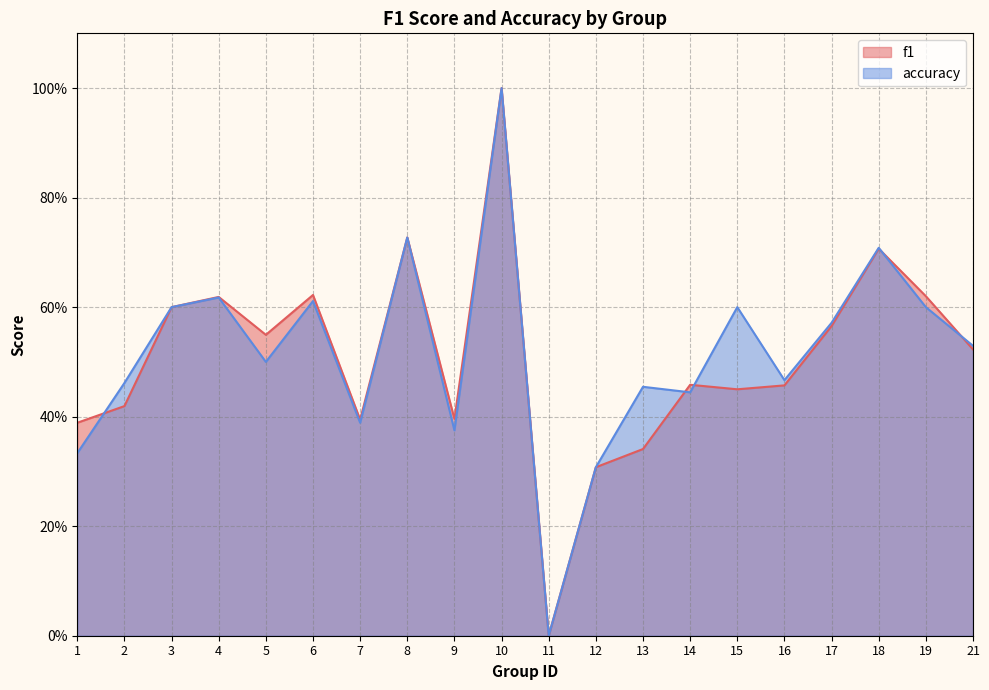

Where is the first local minimum for accuracy?

5